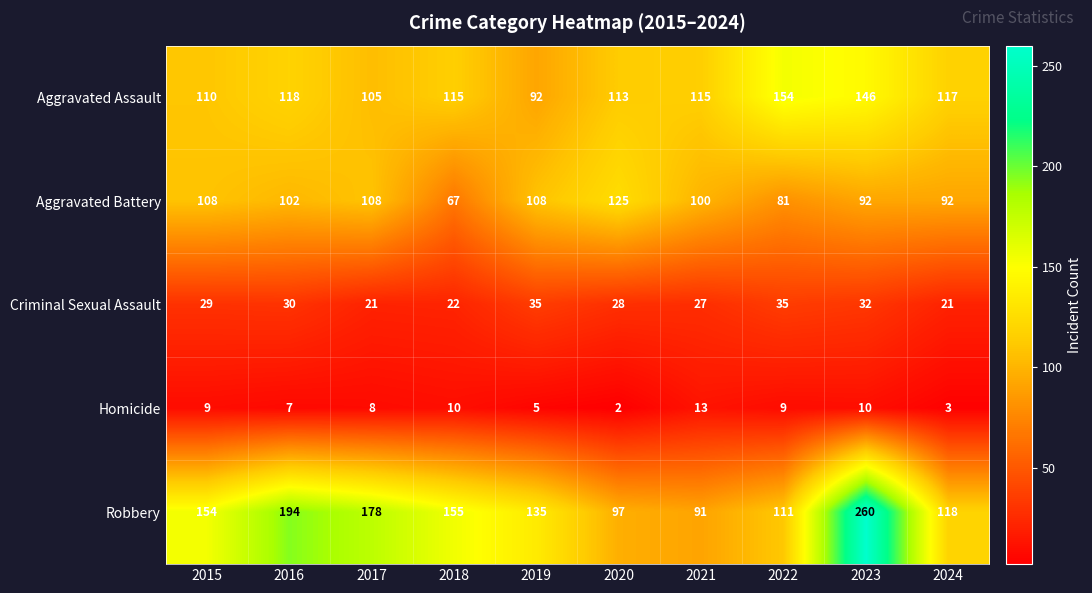

The value of Aggravated Assault at 2021 is 40. True or false?

False